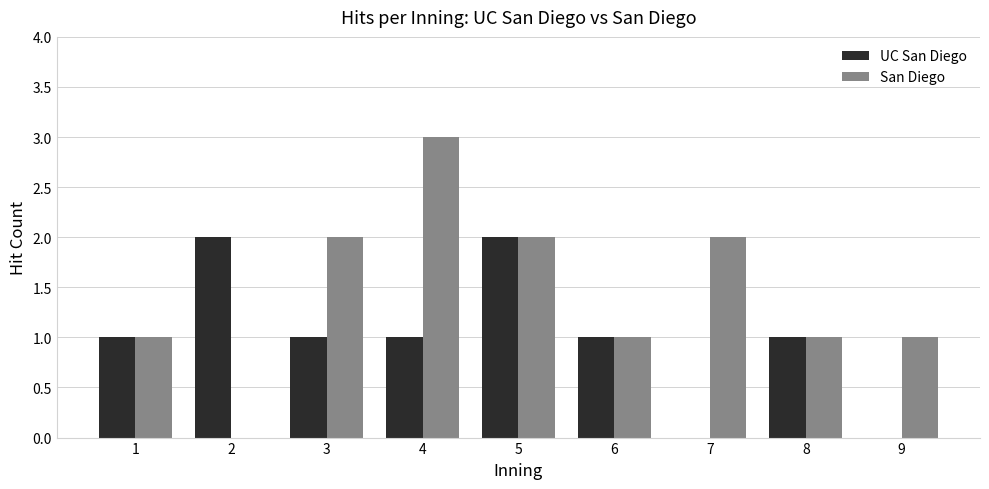

Reading right to left, transcribe all the data shown in this chart.

UC San Diego: 9=0	8=1	7=0	6=1	5=2	4=1	3=1	2=2	1=1
San Diego: 9=1	8=1	7=2	6=1	5=2	4=3	3=2	2=0	1=1